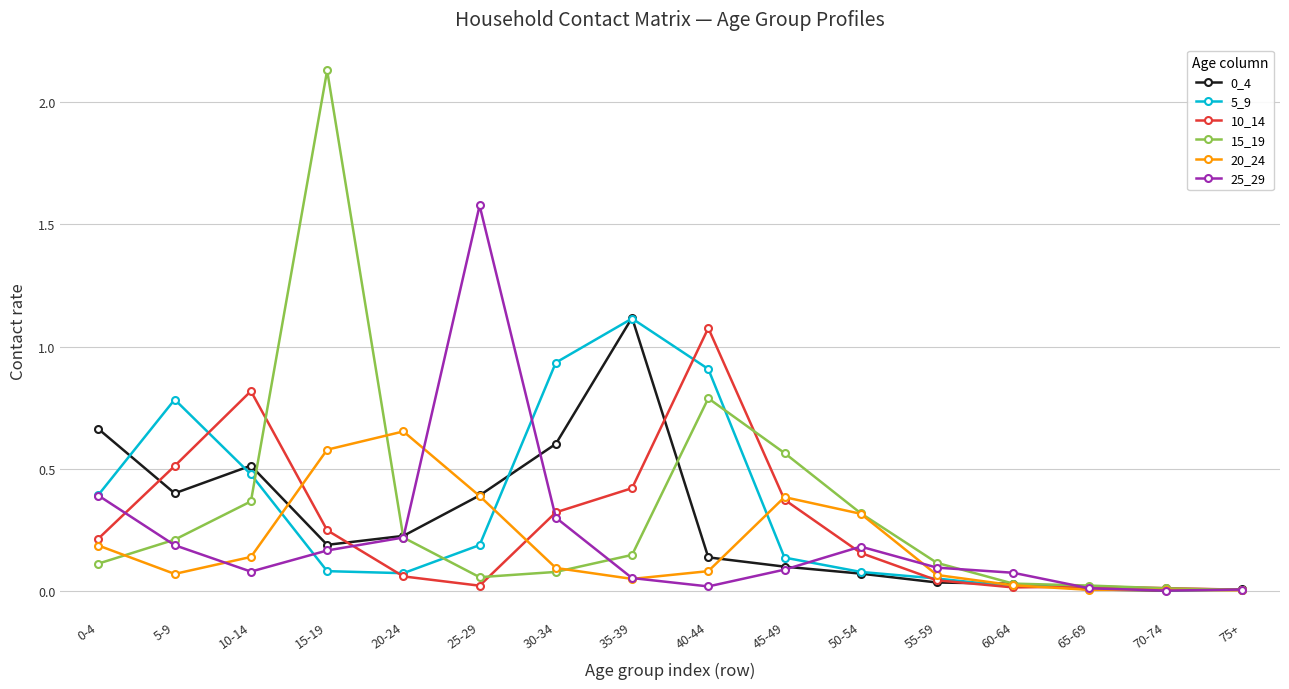

The 0_4 series shows 0.0 at 65-69. True or false?

True